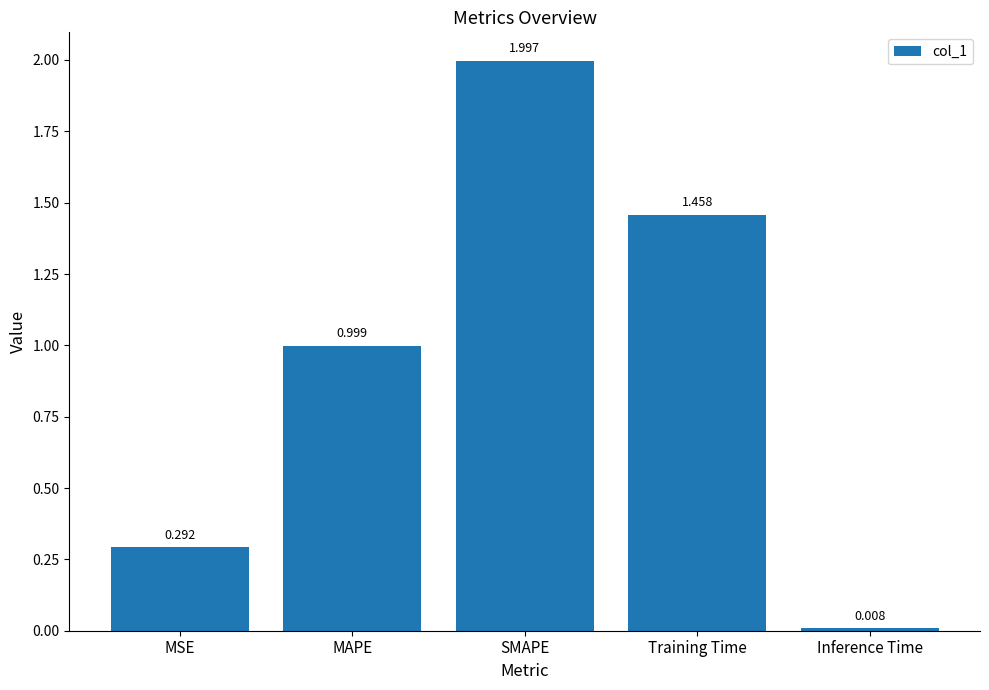

The chart shows a value of 0.5 at MSE. True or false?

False